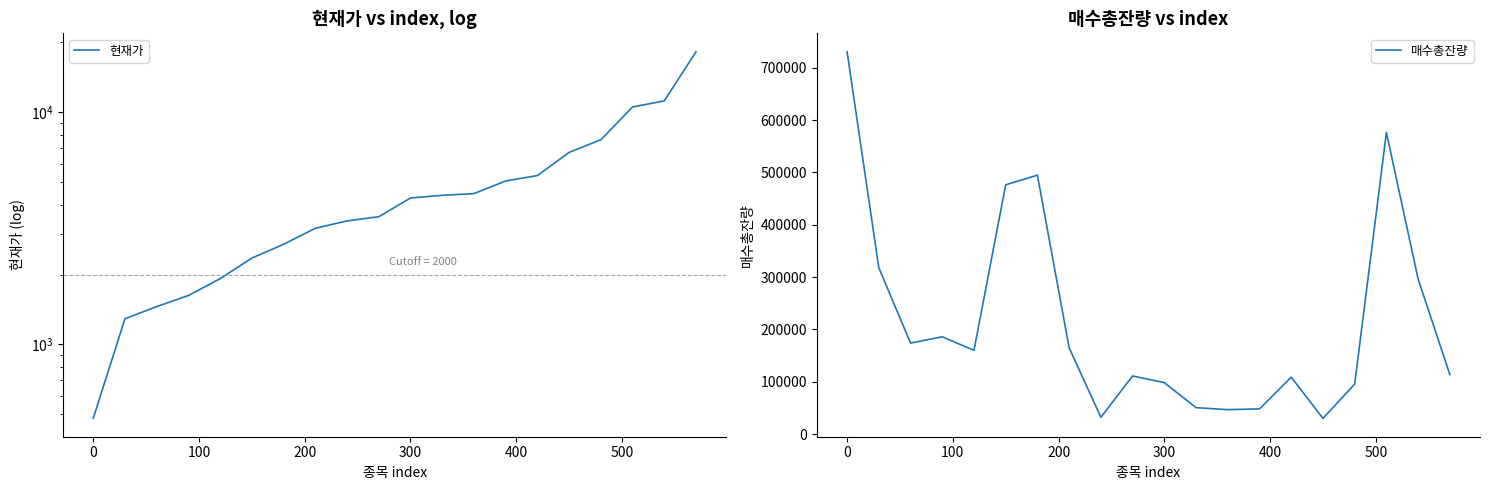

What is the minimum value for 매수총잔량?

30190